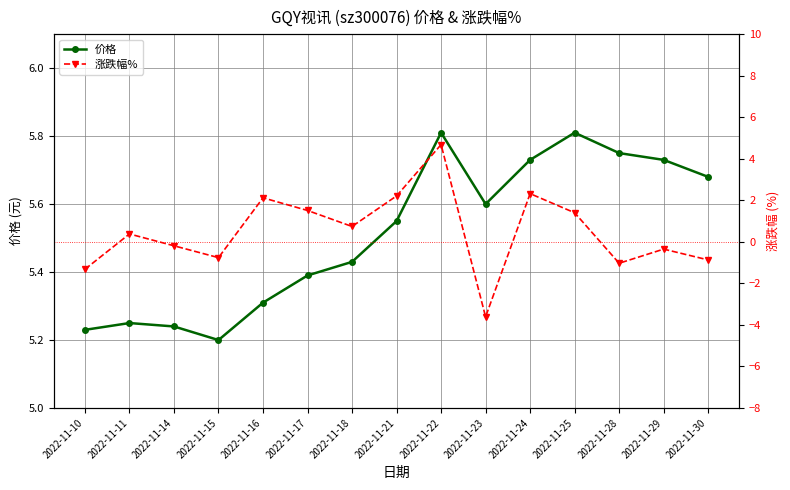

Rank the series at 2022-11-28 from highest to lowest value.

价格, 涨跌幅%